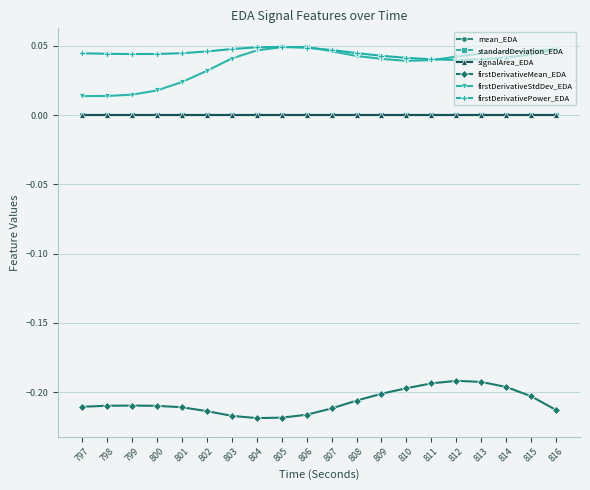

Between 813 and 811, which is larger?

811